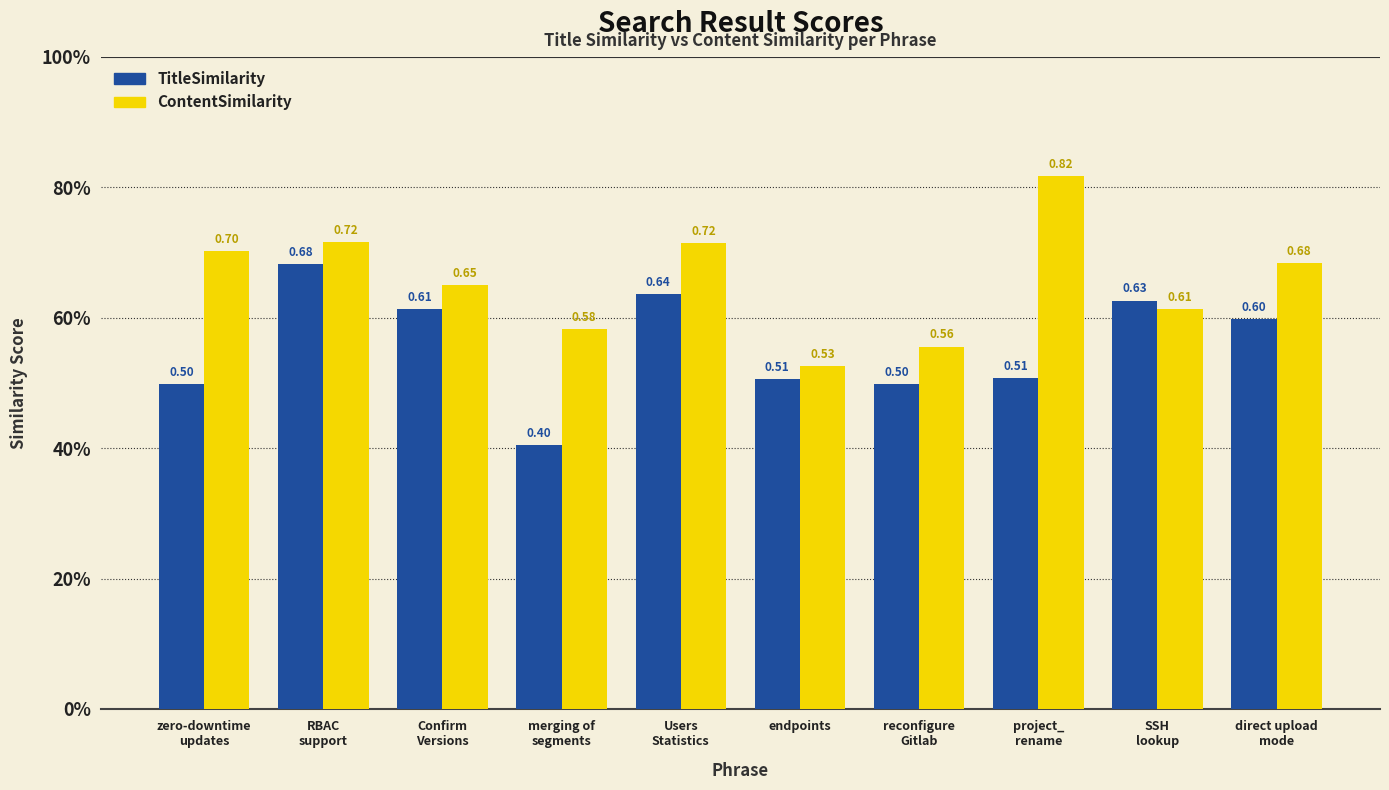

Are the bars horizontal?

No